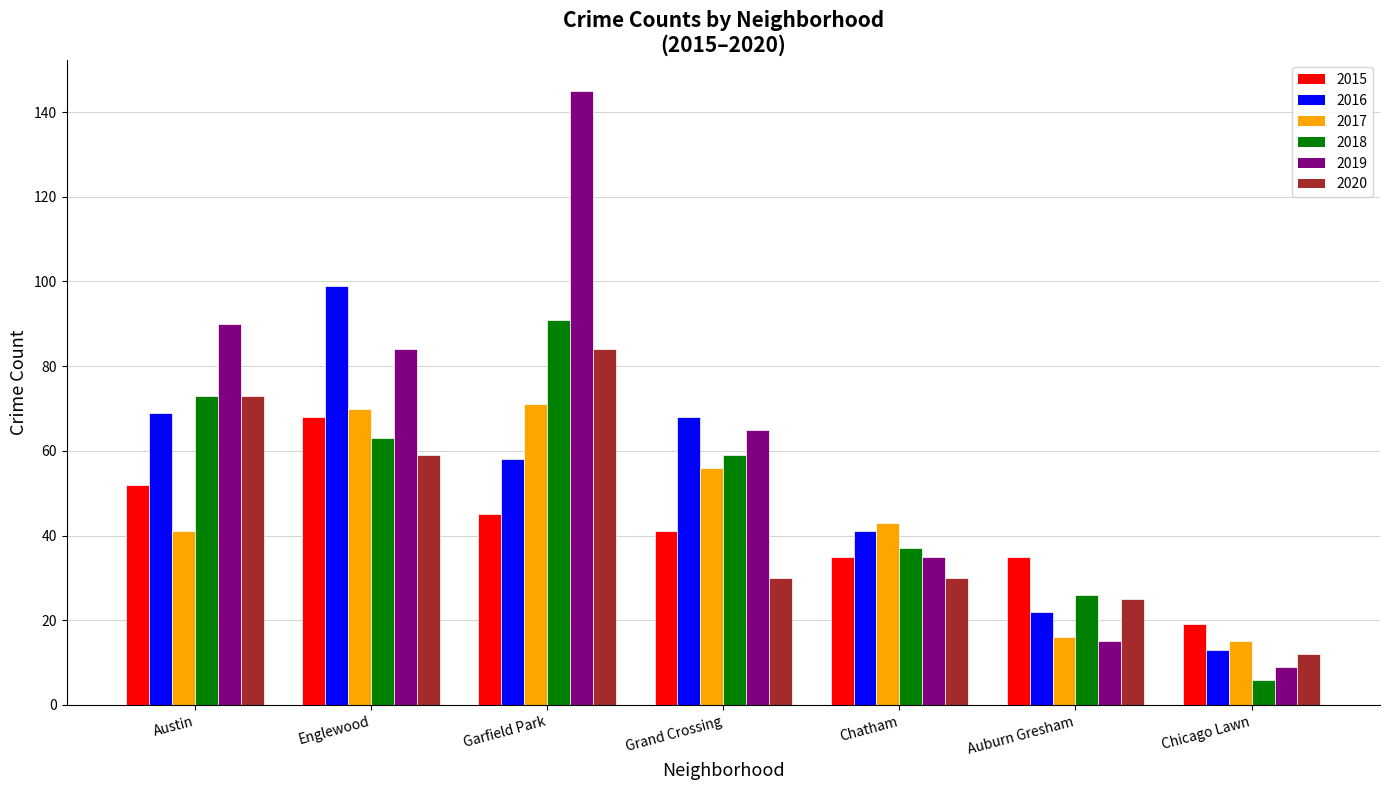

What is the minimum value for 2017?

15